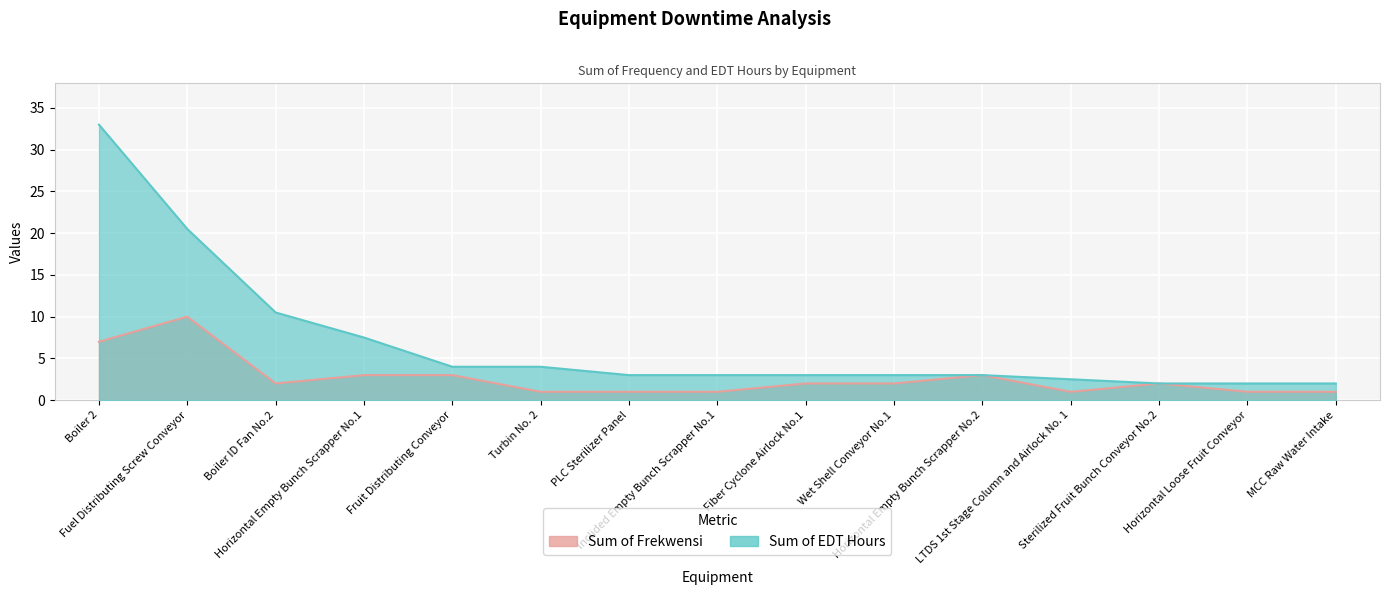

What is the sum of all Sum of Frekwensi values?

40.0